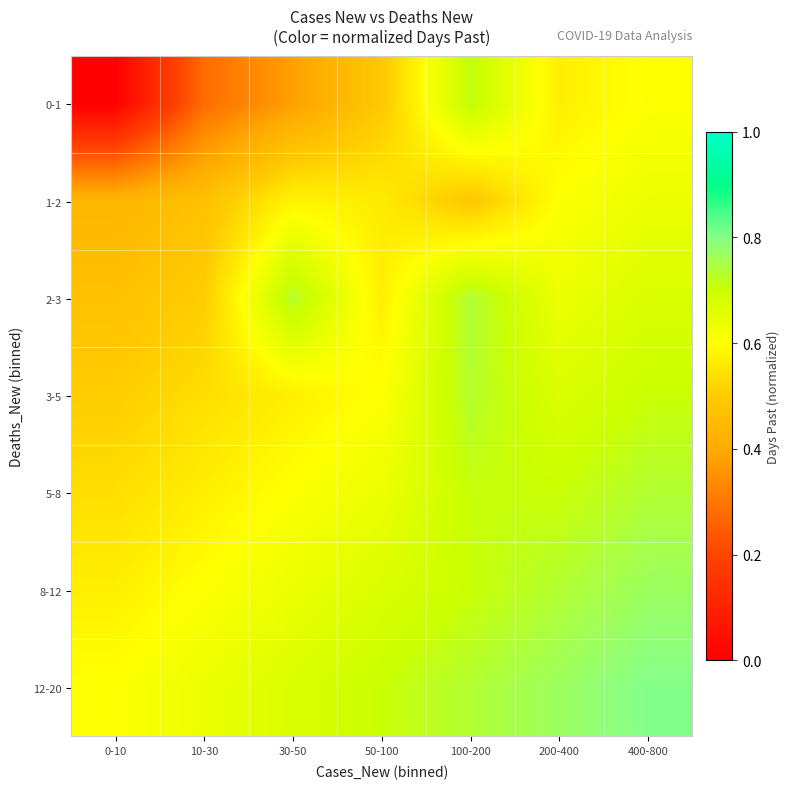

What is the spread (max minus min) of values at 200-400?

0.2